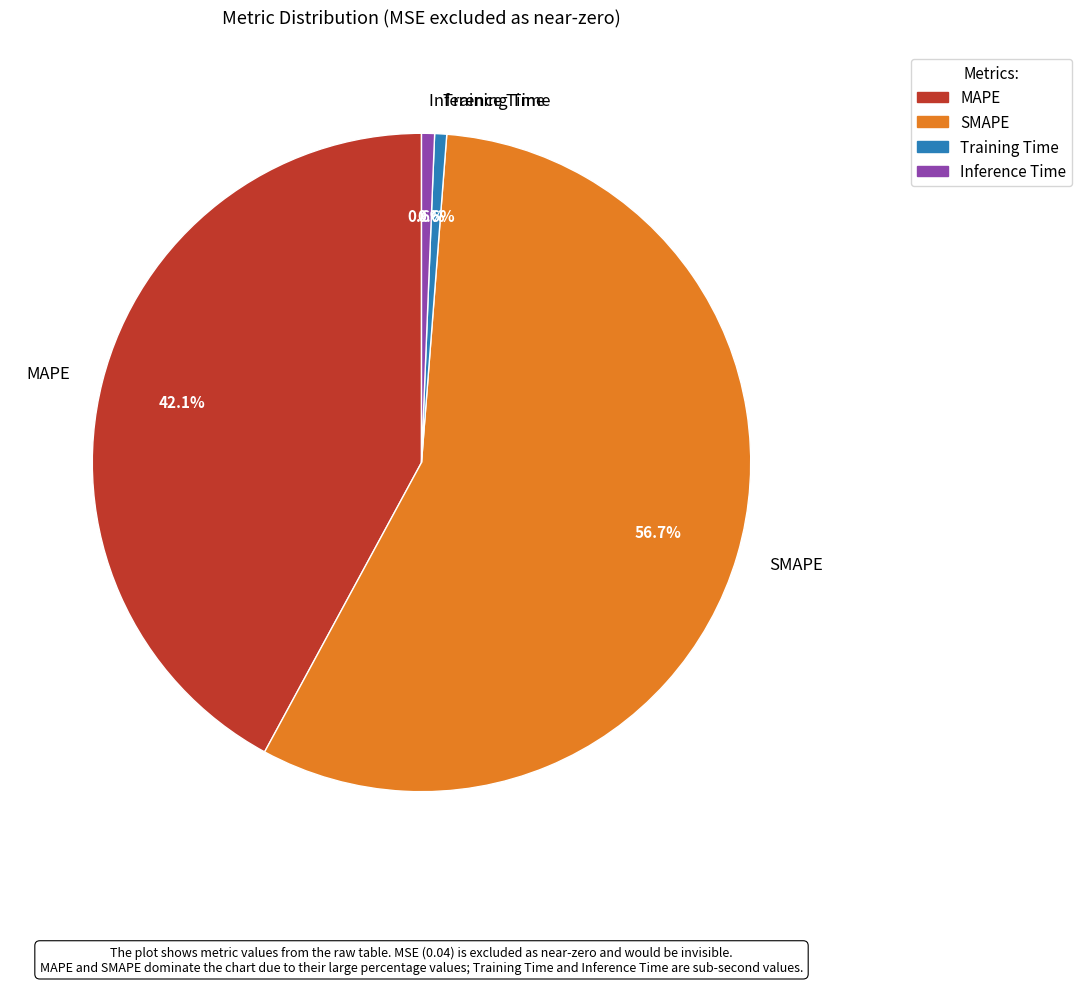

Does SMAPE account for over 50% of the chart?

Yes